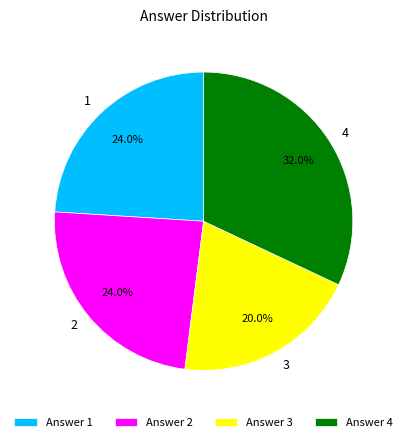

To the nearest percent, what portion does 2 represent?

24%